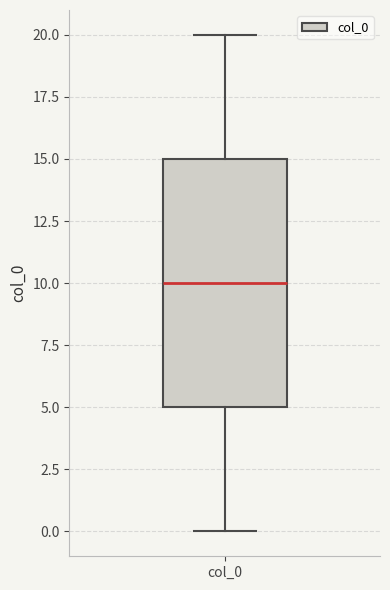

Transcribe this box plot: give where the median line is, the range the box spans, and where the two whiskers end, as read against the y-axis. The values are not printed on the chart, so give them approximately, as read against the axis.

median 10, box 5 to 15, whiskers 0 to 20